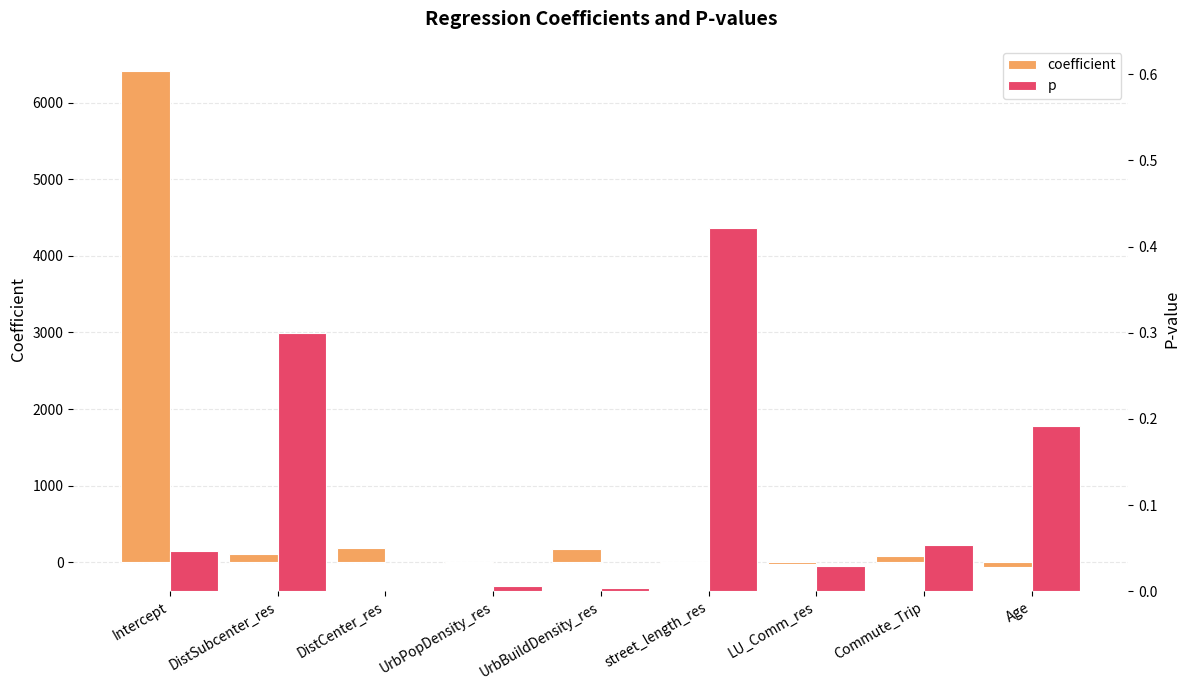

What is the sum of all p values?

1.1